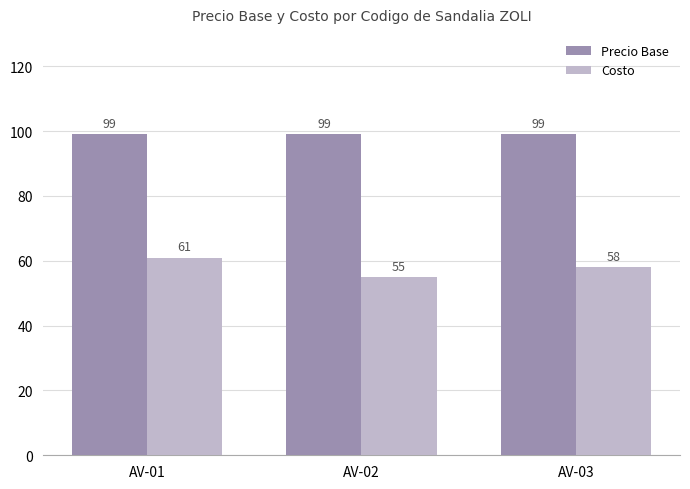

What is the value of the Costo bar at the 2nd from the left?

55